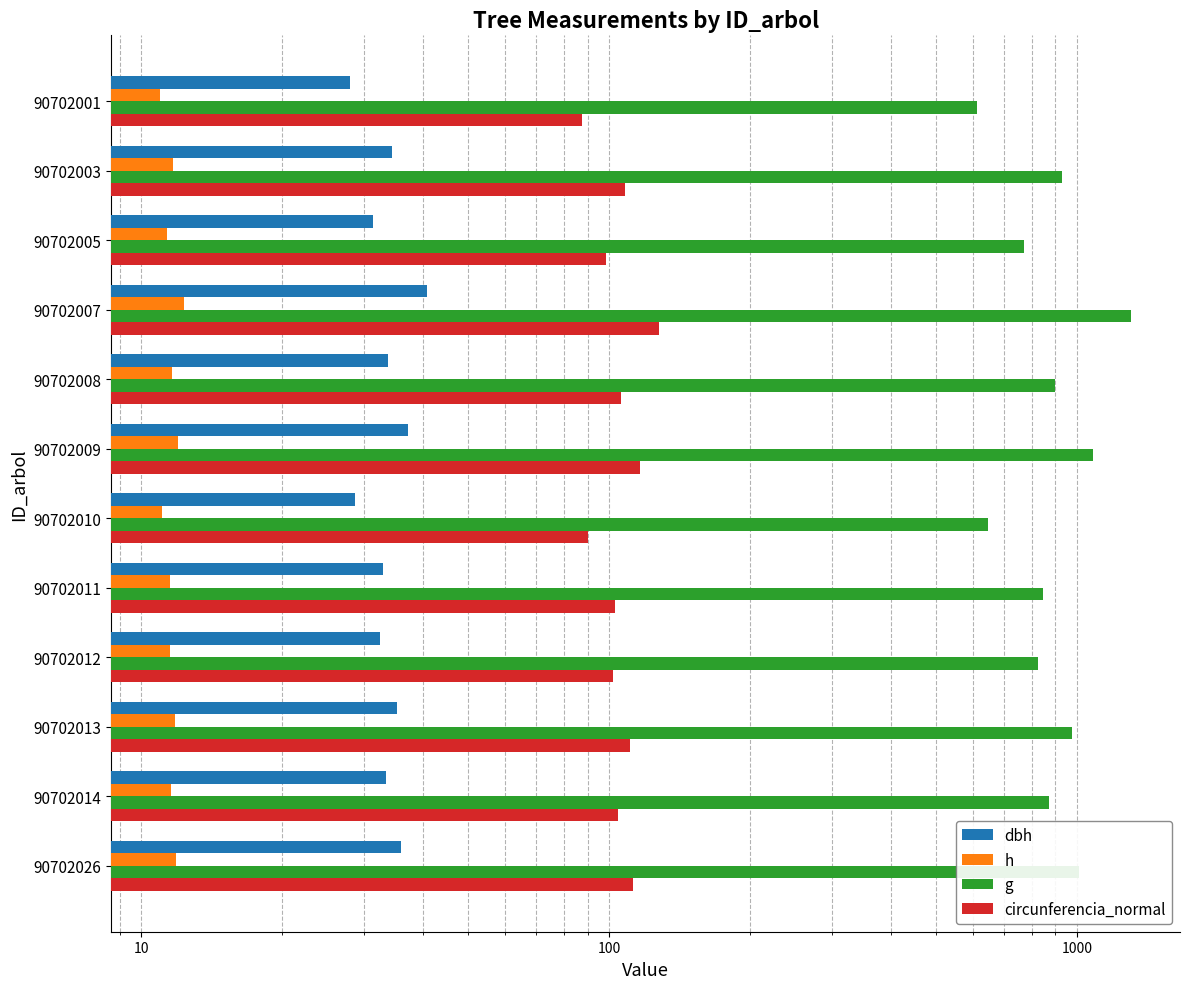

What is the value of the circunferencia_normal bar at the 8th from the left?

103.2